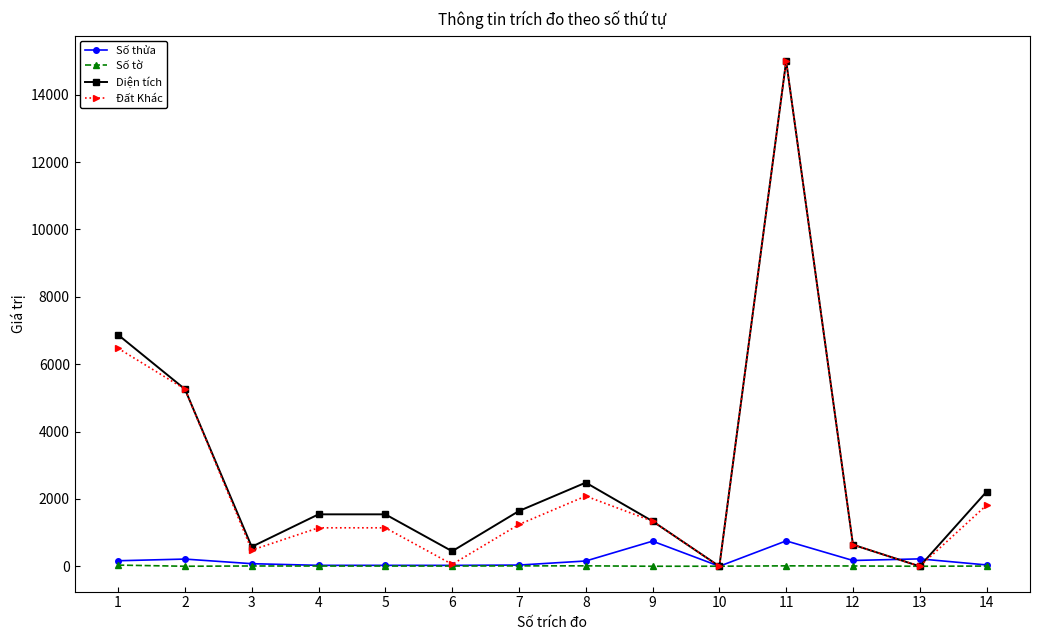

How many distinct data groups are displayed?

4